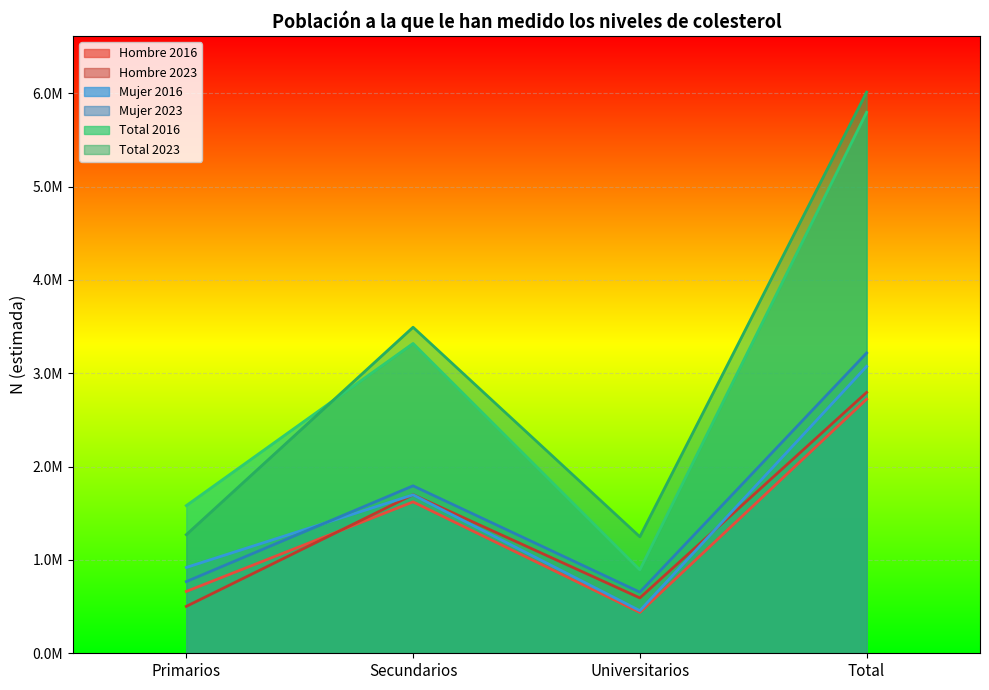

Which label corresponds to the largest value in the chart?

Total